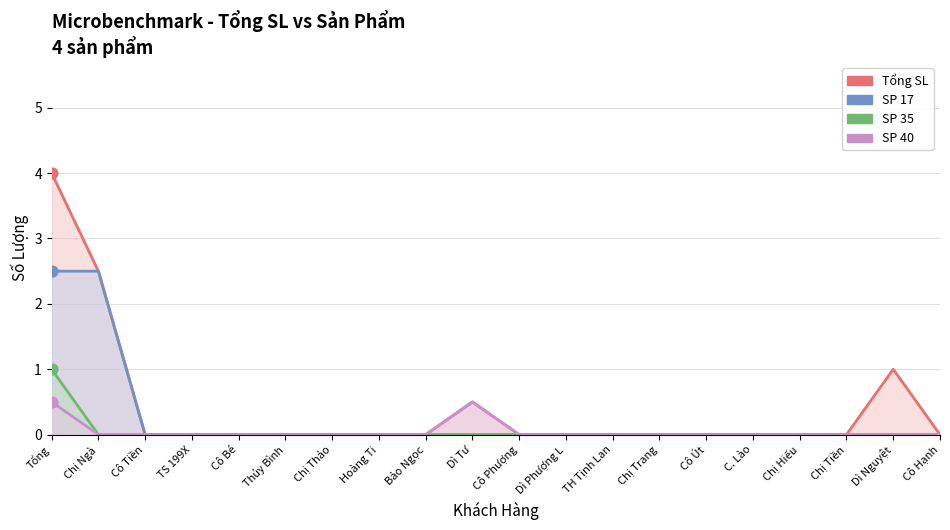

Which series contains the highest Y value?

Tổng SL